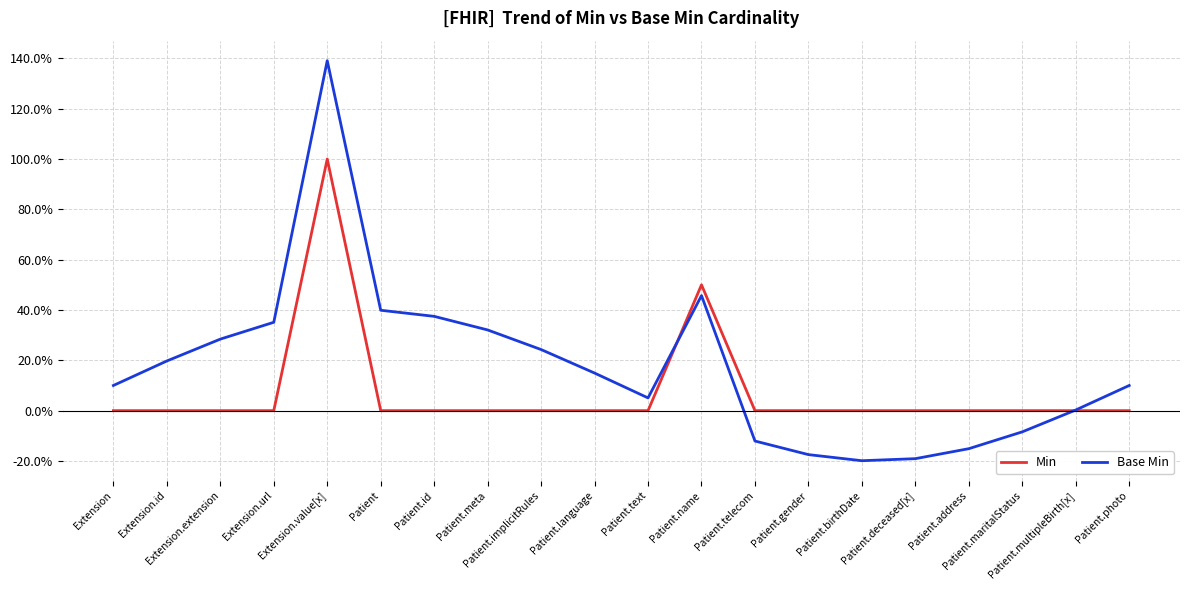

At how many categories does at least one series exceed 136?

1